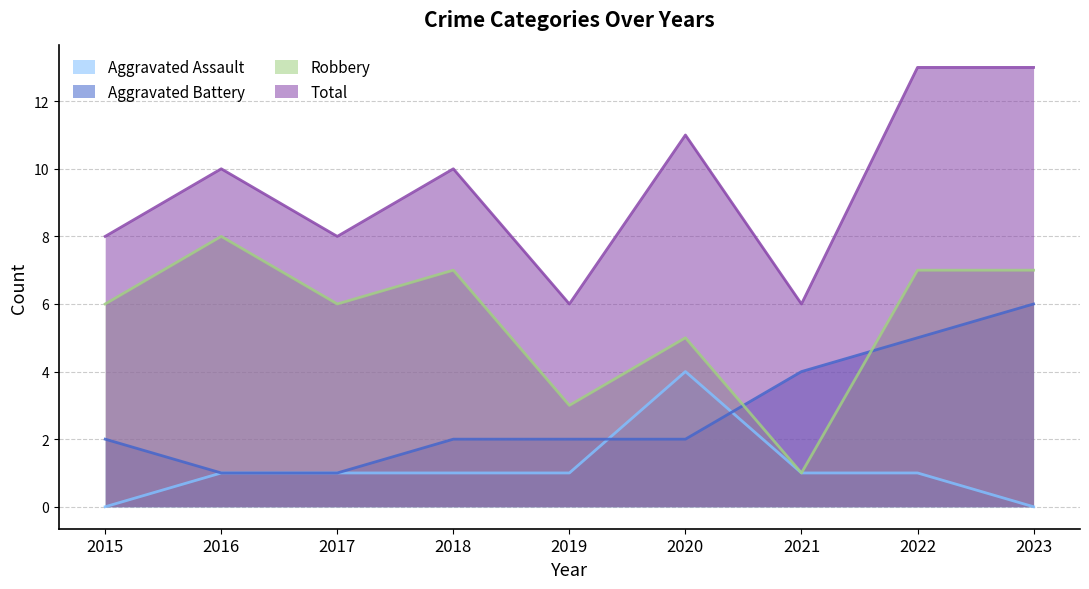

At which category is the sum across all series the highest?

2022